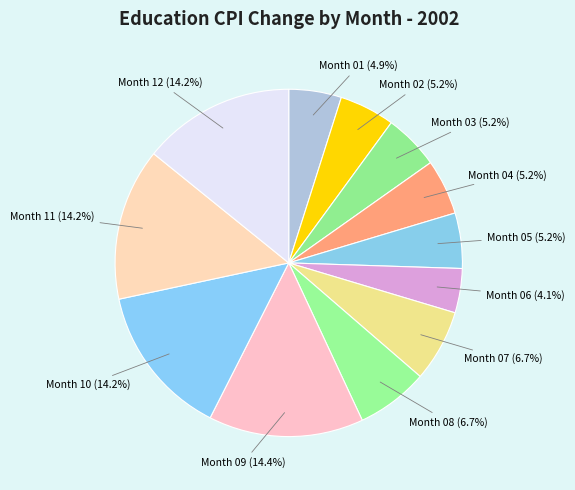

Count the number of slices in the pie.

12